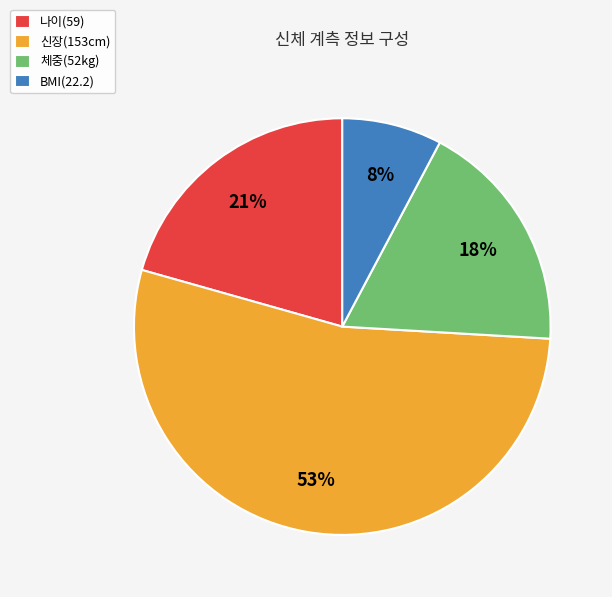

The BMI(22.2) slice represents 1% of the pie. True or false?

False